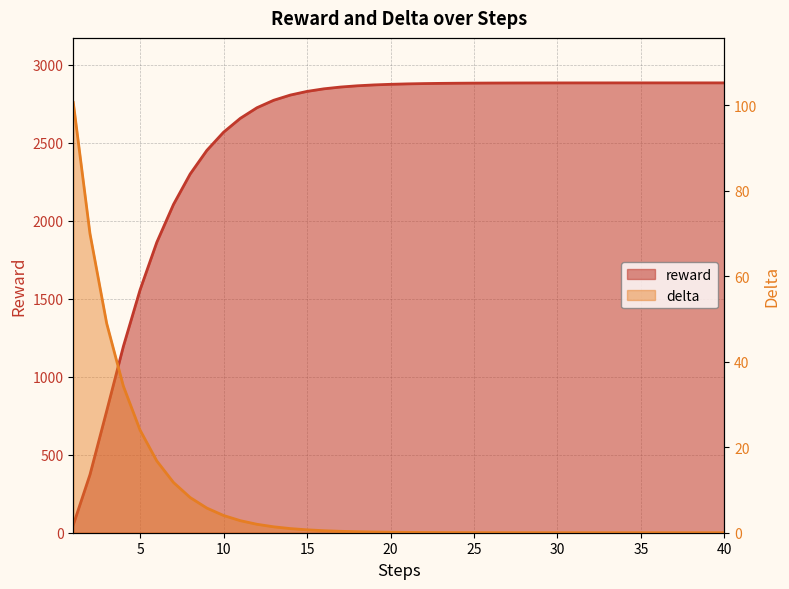

What is the average value of the delta series?

8.4